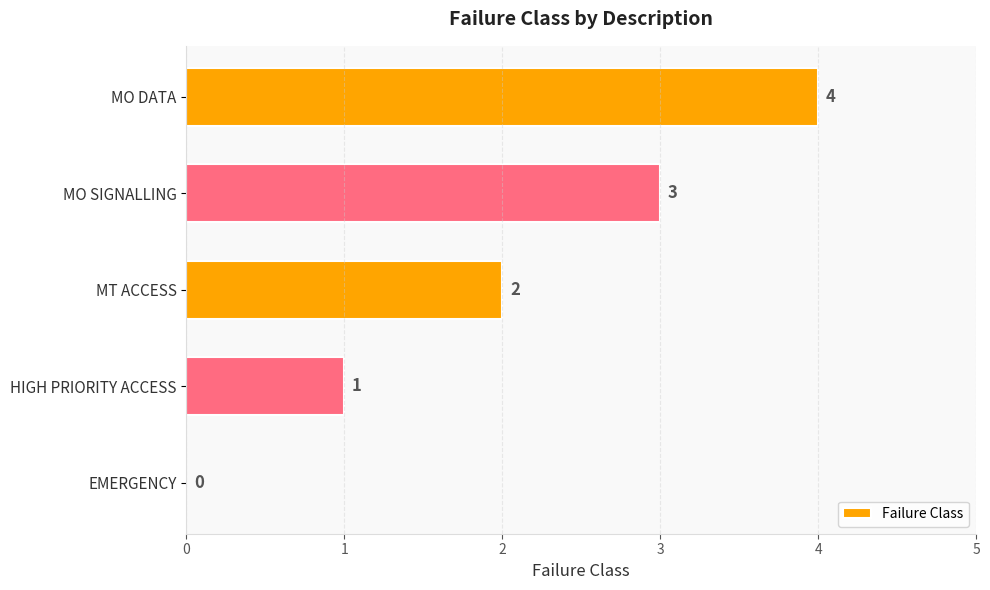

What is the change in value from EMERGENCY to HIGH PRIORITY ACCESS?

+1